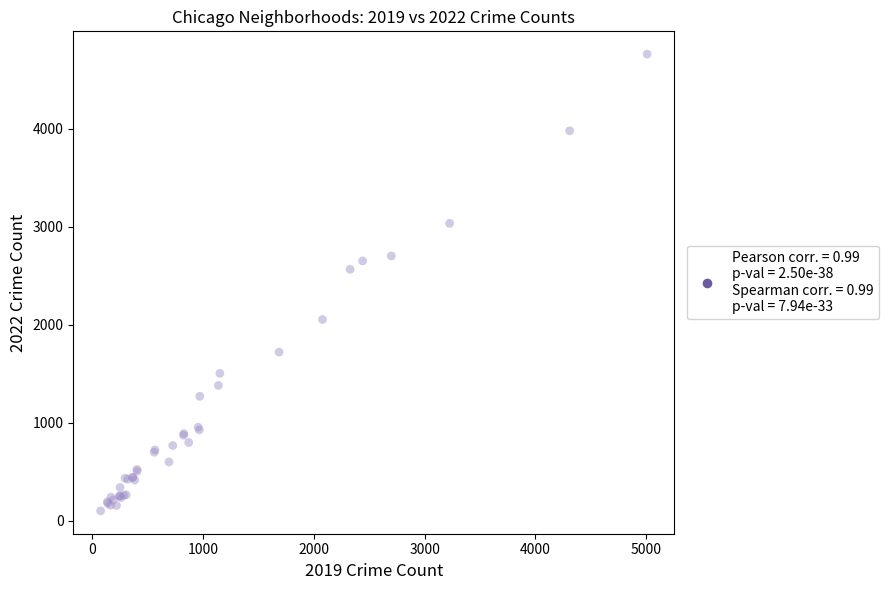

What Y value in the scatter plot is closest to 2430?

2565